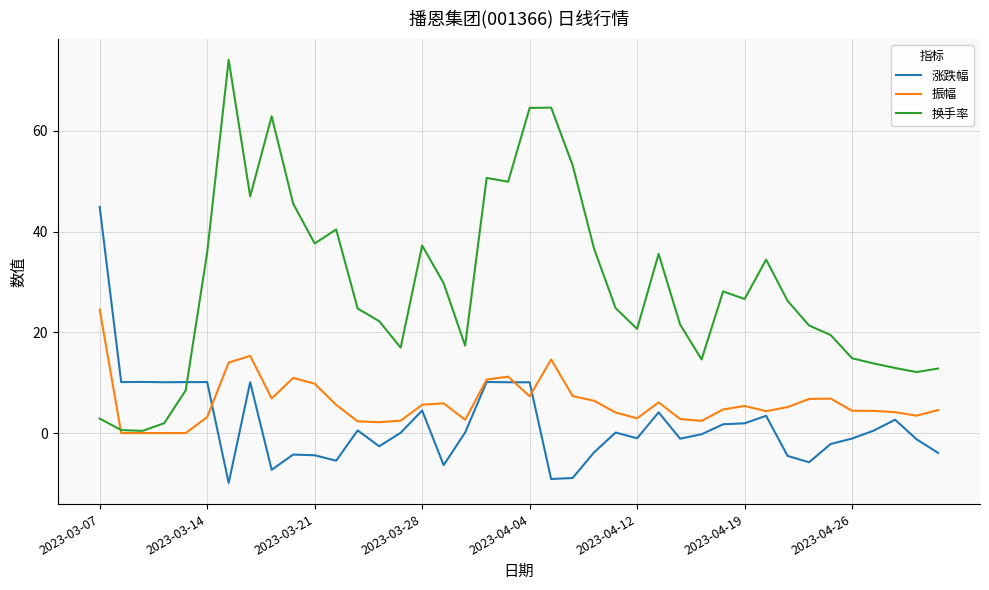

Rank the series by their average value, from lowest to highest.

涨跌幅, 振幅, 换手率